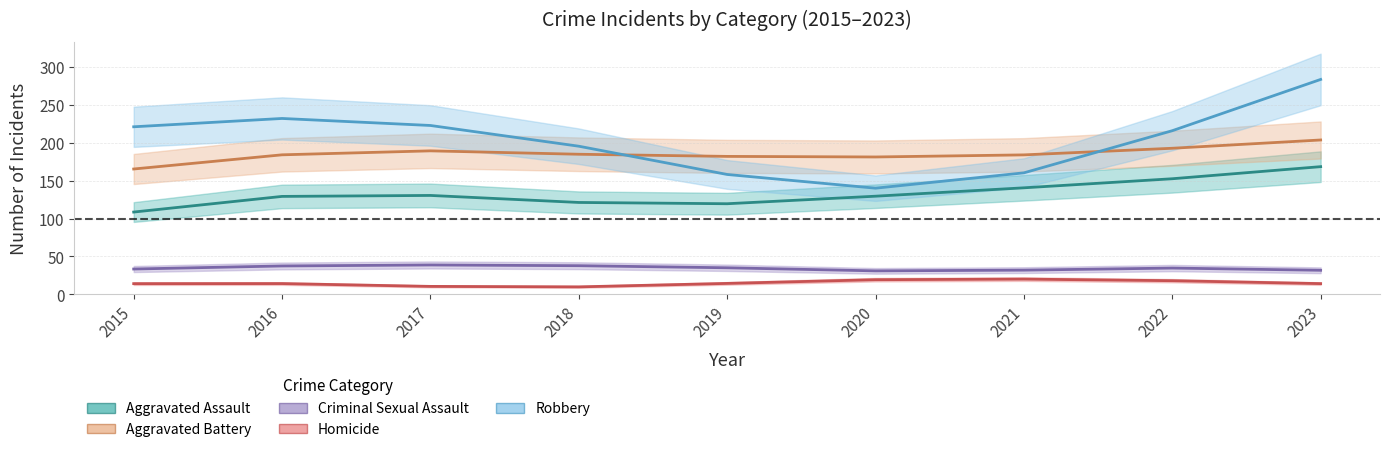

How many data points in Aggravated Assault are less than 131?

3